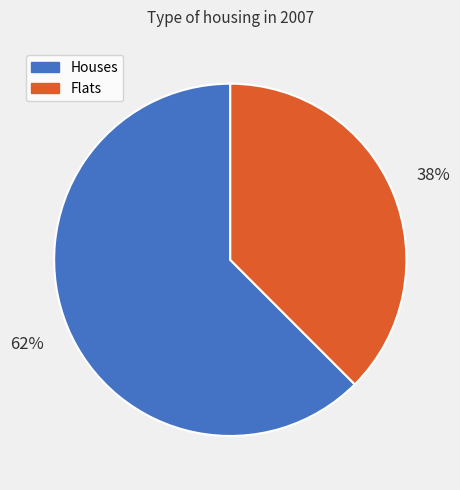

The Flats slice represents 38% of the pie. True or false?

True